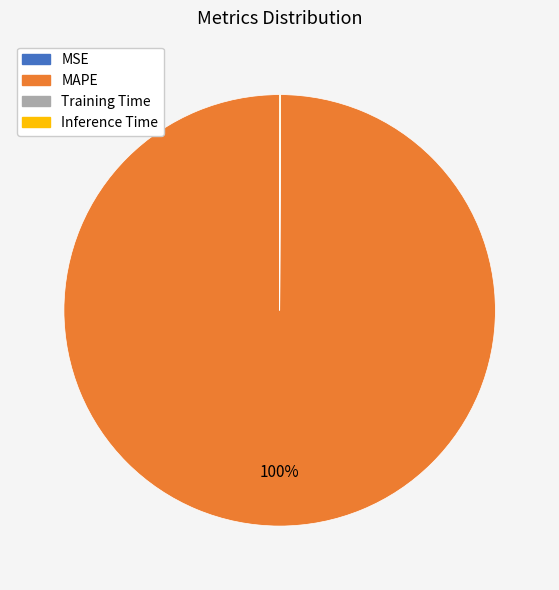

What is the majority slice?

MAPE